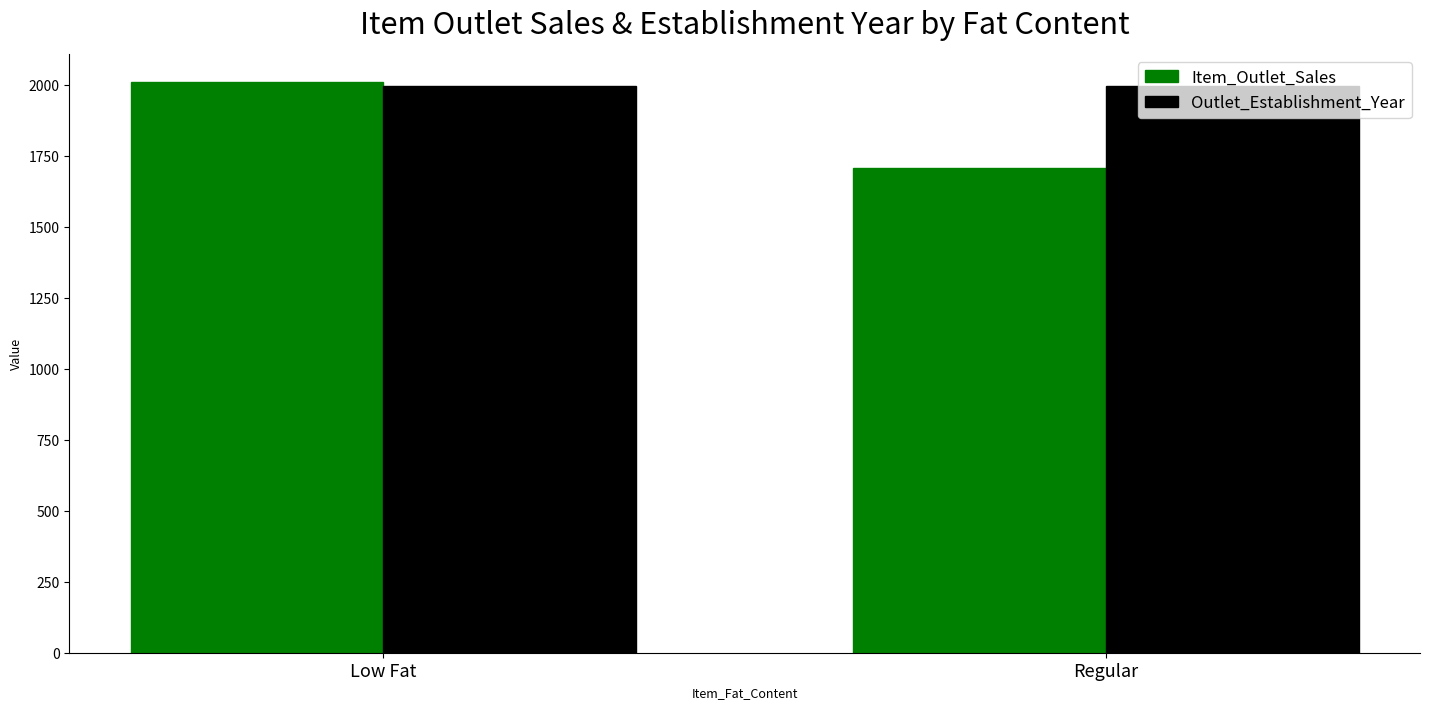

Which series has the largest total across all categories?

Outlet_Establishment_Year